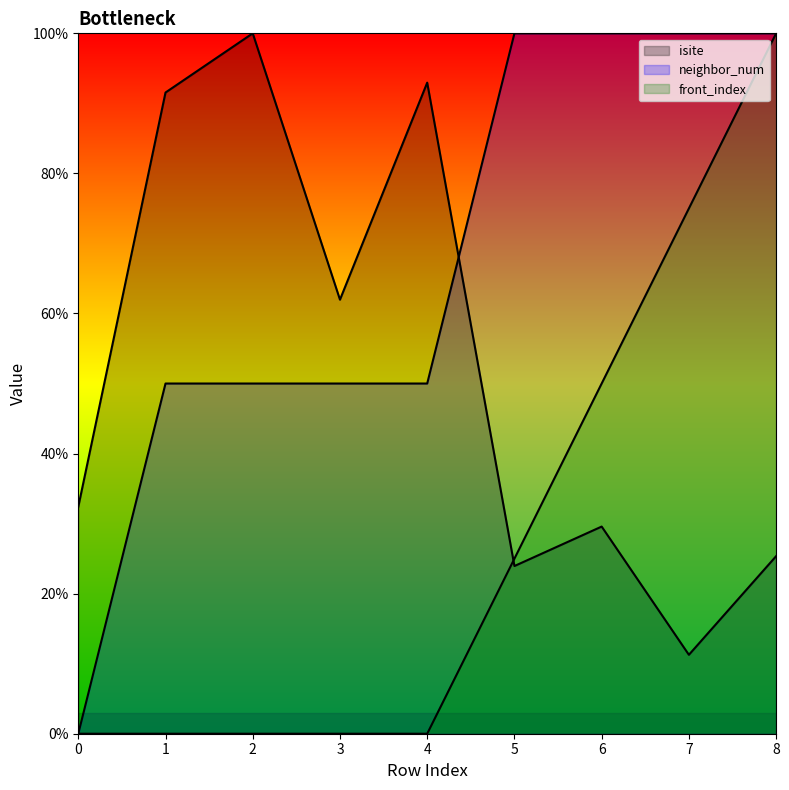

In isite, how many points are lower than both neighbors (excluding endpoints)?

3